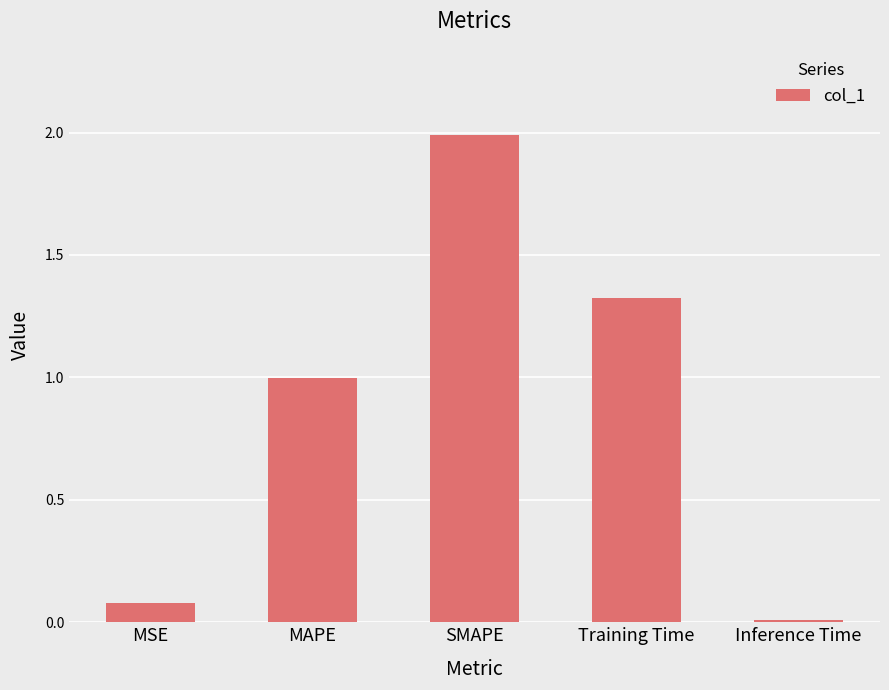

Between Training Time and MAPE, which is larger?

Training Time